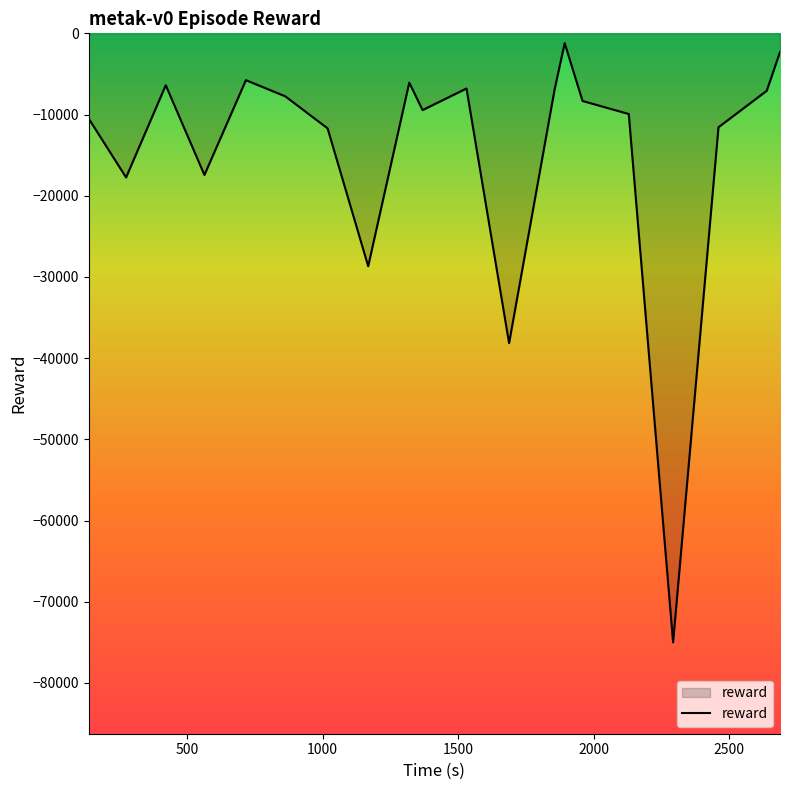

What is the sum of all values?

-288805.3